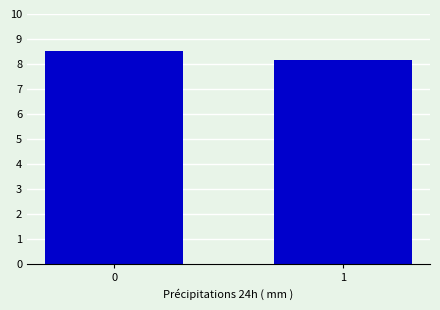

True or false: the data shows 3.7 at 0.

False